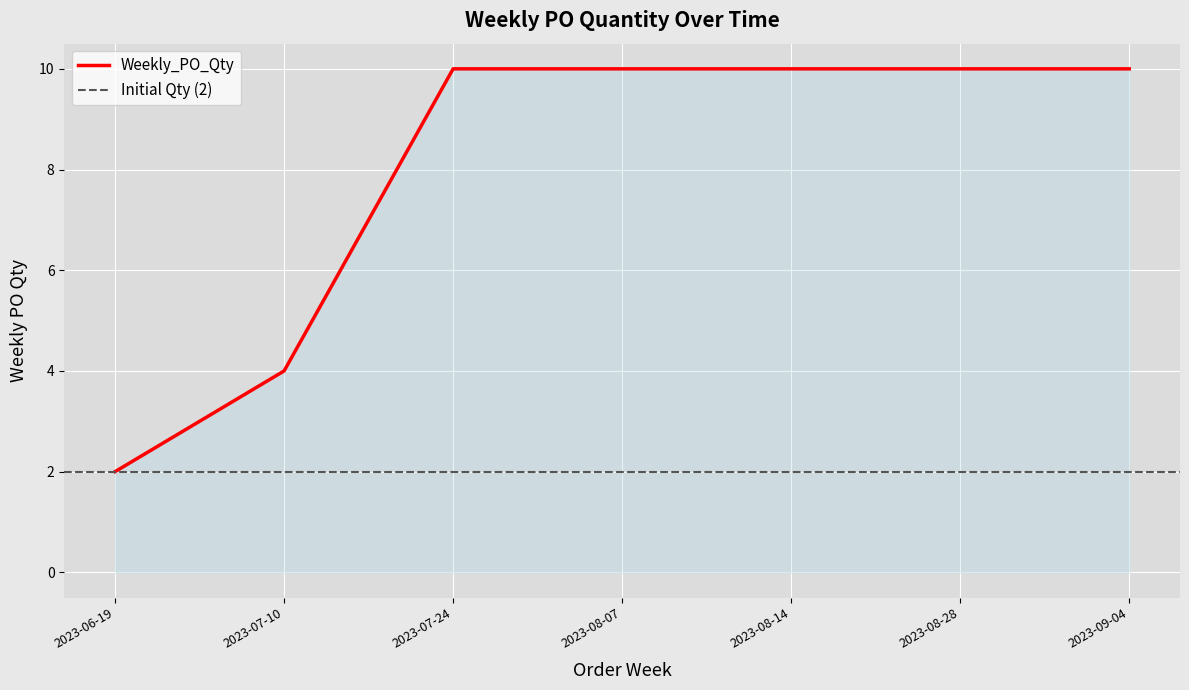

Between 2023-06-19 and 2023-07-24, which is larger?

2023-07-24